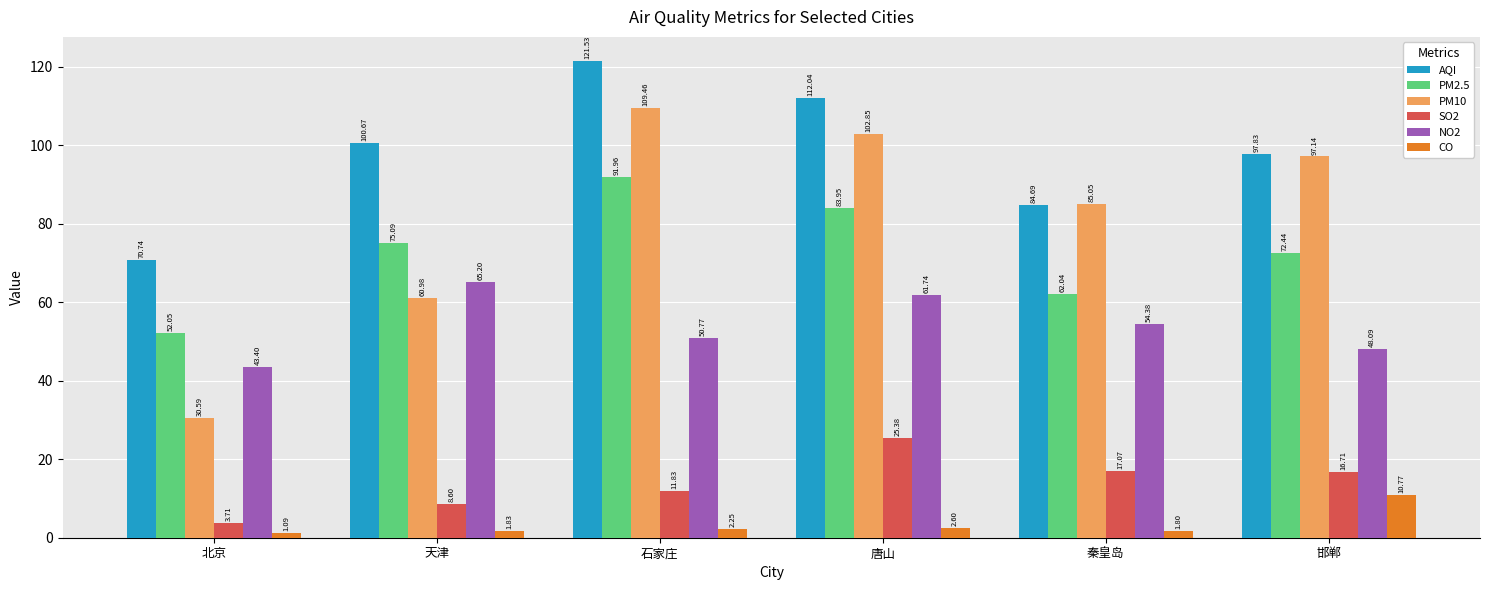

What is the difference between the maximum and minimum values in the CO series?

9.7